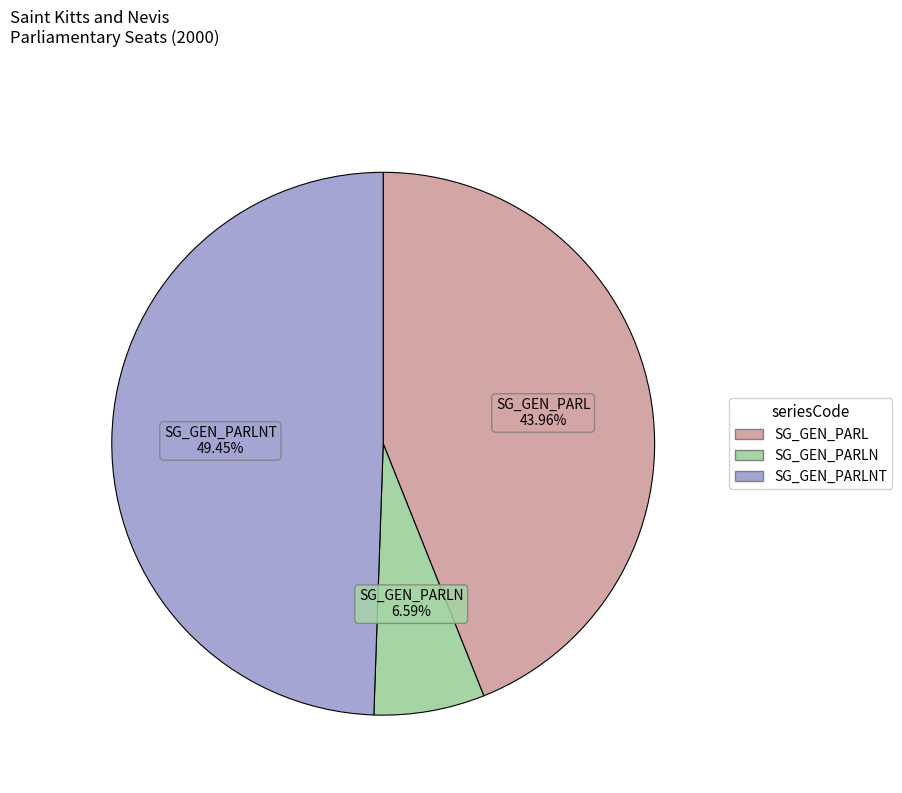

Does any single category account for the majority?

No